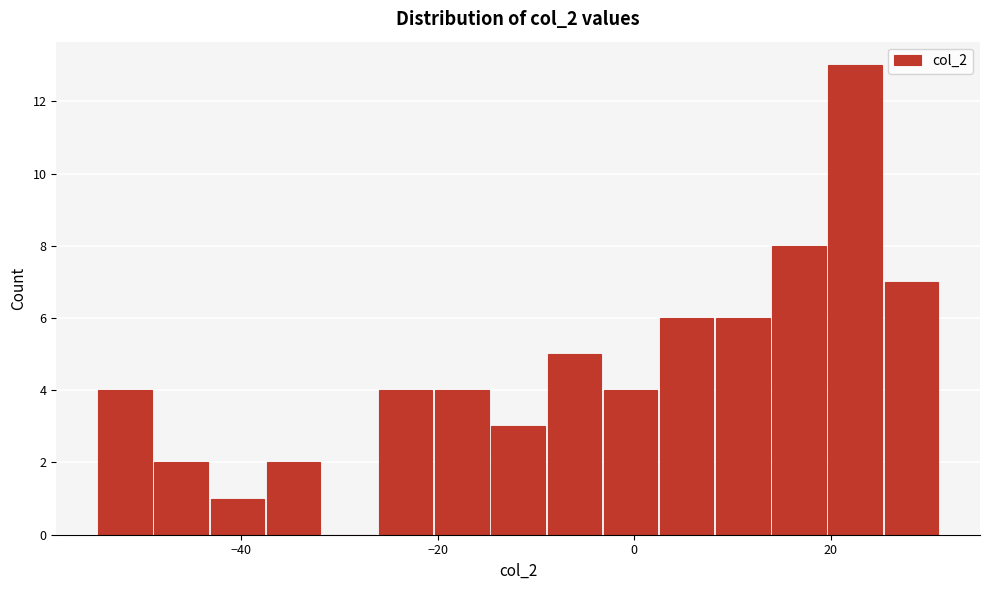

Read against the x-axis, roughly where is the centre of the tallest bar?

22